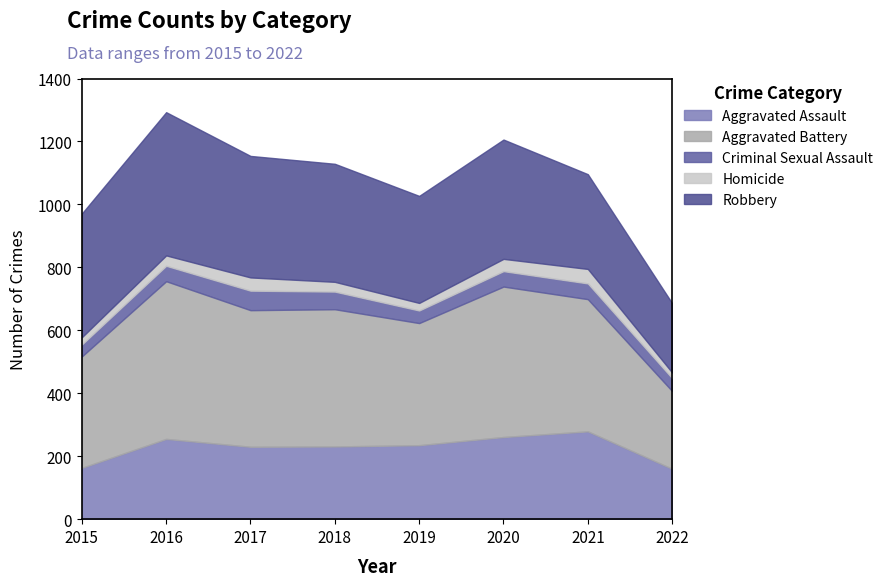

Which series has the largest range (max minus min)?

Aggravated Battery